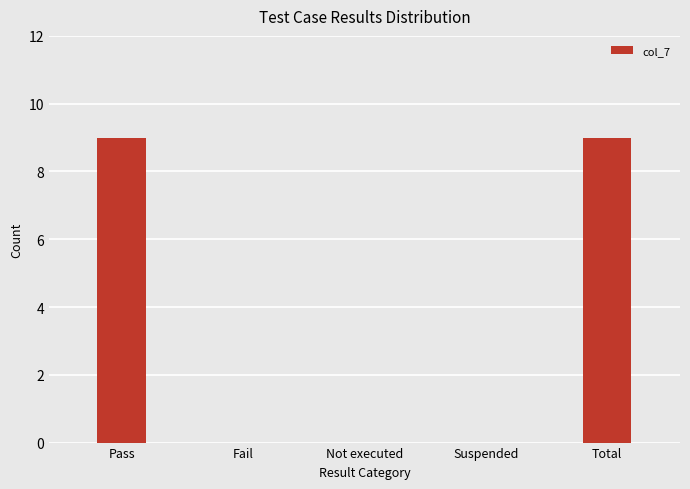

What is the difference between the values at Pass and Fail?

9